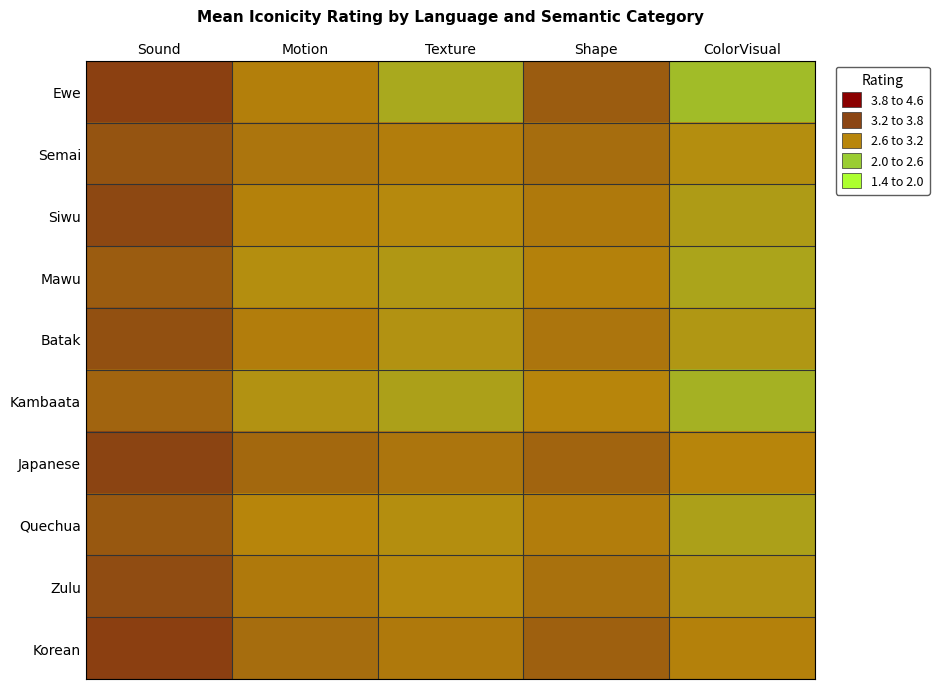

How many categories are shown in the chart?

5